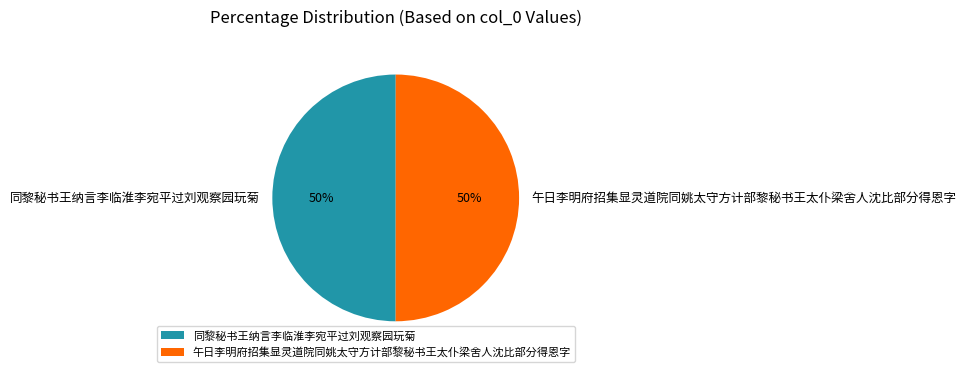

Combined, do 同黎秘书王纳言李临淮李宛平过刘观察园玩菊 and 午日李明府招集显灵道院同姚太守方计部黎秘书王太仆梁舍人沈比部分得恩字 account for over 50%?

Yes